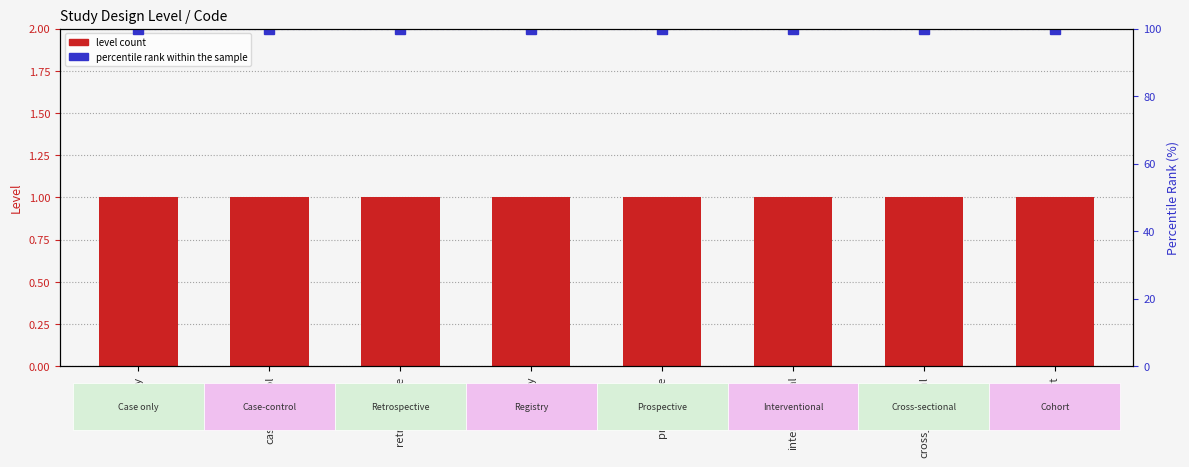

True or false: level count has a value of 1 at cross_sectional.

True